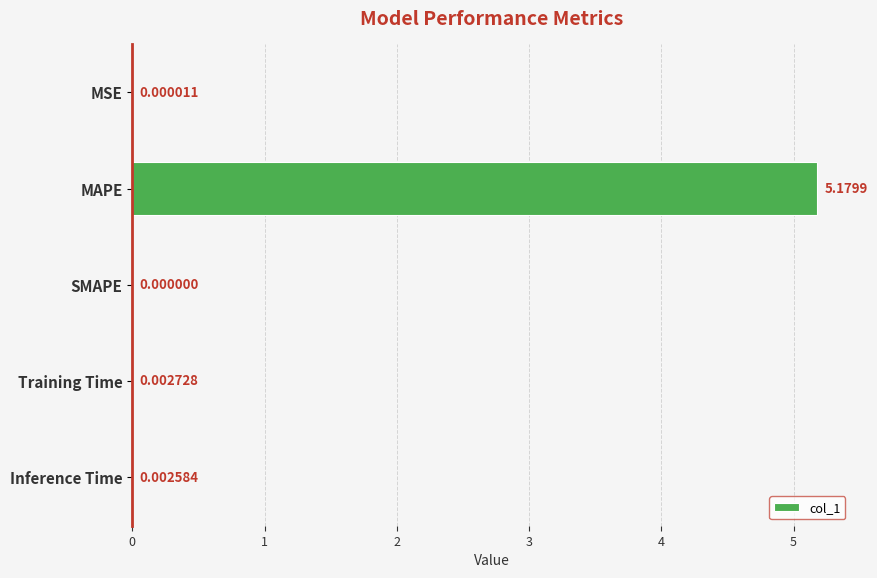

At which category does the chart reach its peak across all series?

MAPE